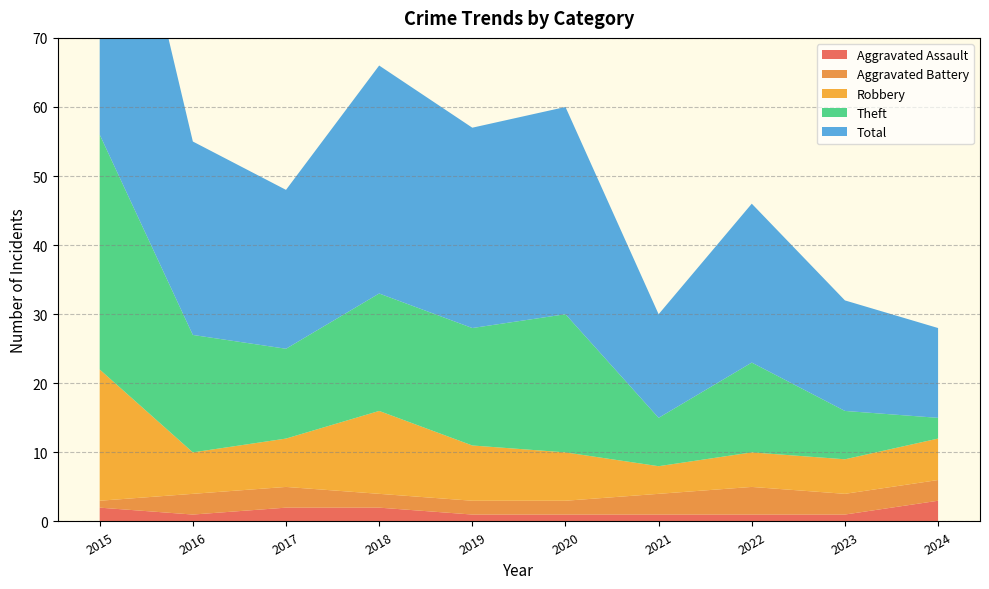

Reading right to left, what are all the values shown in this chart?

Aggravated Assault: 3	1	1	1	1	1	2	2	1	2
Aggravated Battery: 3	3	4	3	2	2	2	3	3	1
Robbery: 6	5	5	4	7	8	12	7	6	19
Theft: 3	7	13	7	20	17	17	13	17	34
Total: 13	16	23	15	30	29	33	23	28	56